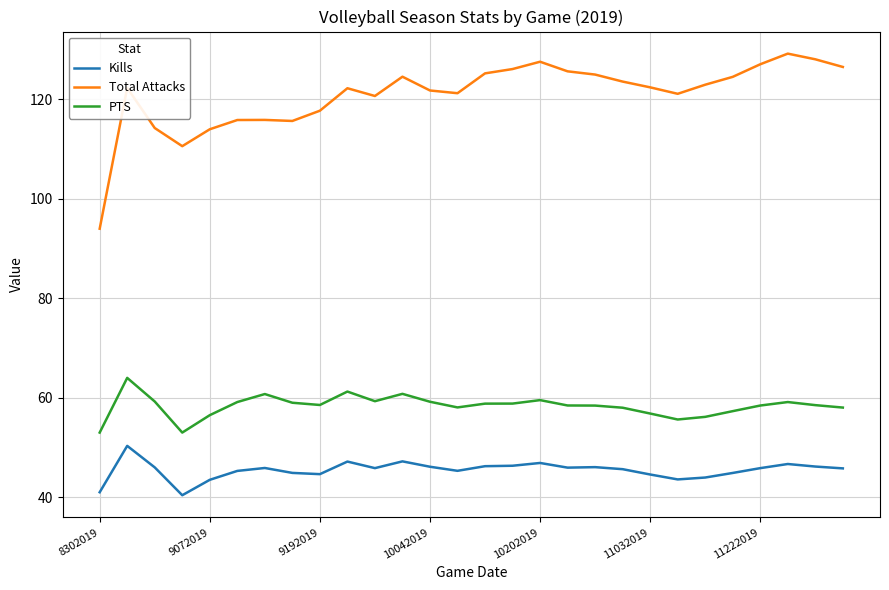

True or false: Total Attacks and PTS intersect in this chart.

False